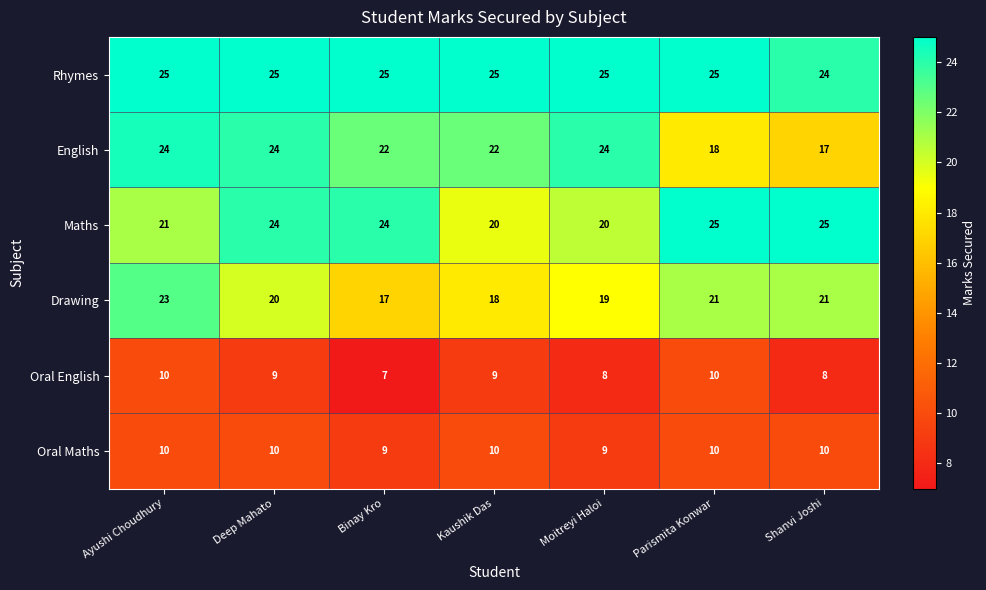

What is the spread (max minus min) of values at Shanvi Joshi?

17